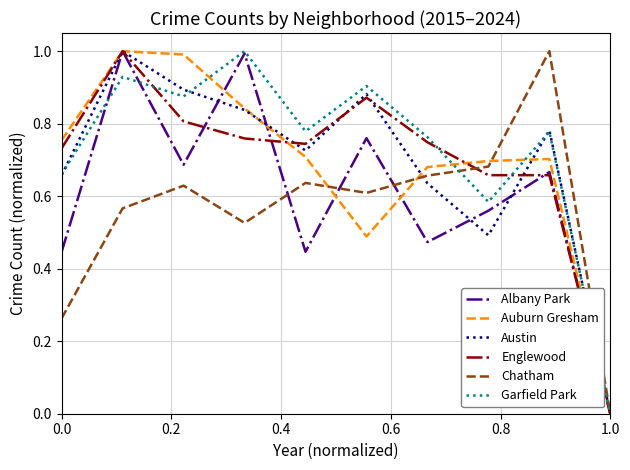

What are all the series names shown in the legend?

Albany Park, Auburn Gresham, Austin, Englewood, Chatham, Garfield Park